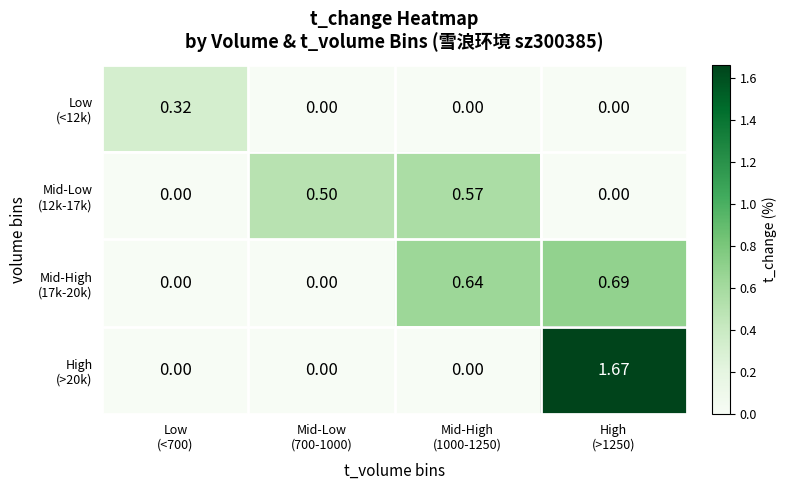

At how many categories does at least one series exceed 0?

4